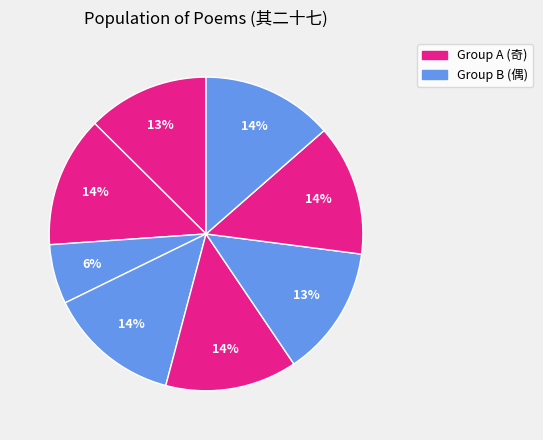

How many slices are in this pie chart?

8